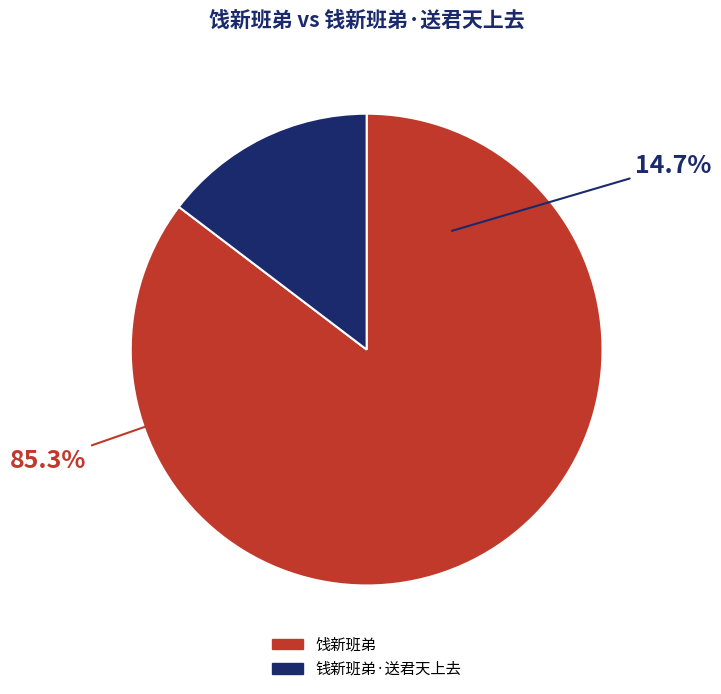

Which category has the smallest portion of the pie?

钱新班弟·送君天上去